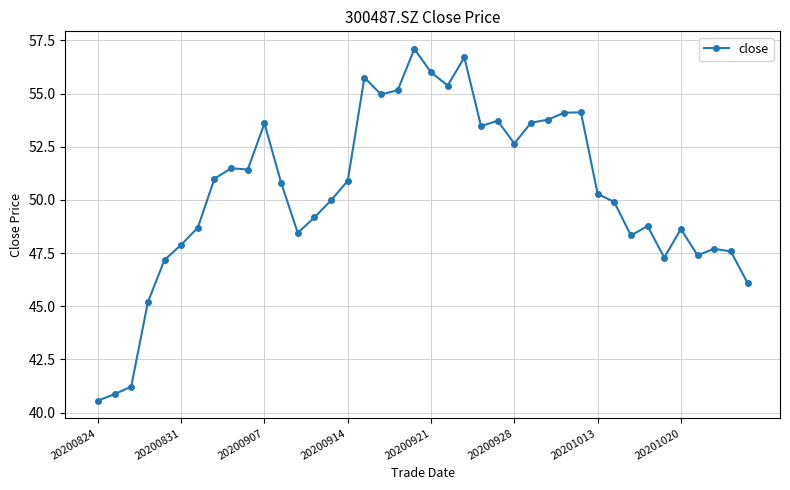

True or false: there are more than 2 points higher than both neighbors.

True